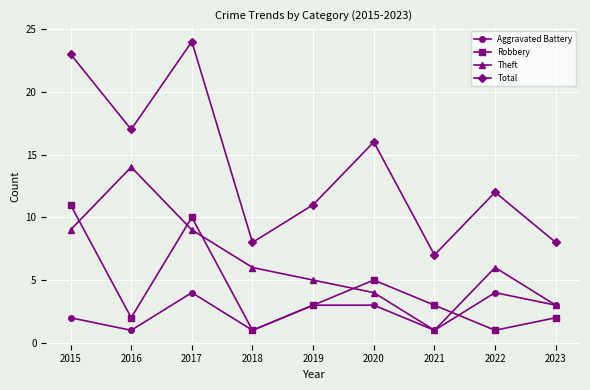

What is the value of the Theft point at the 7th from the left?

1